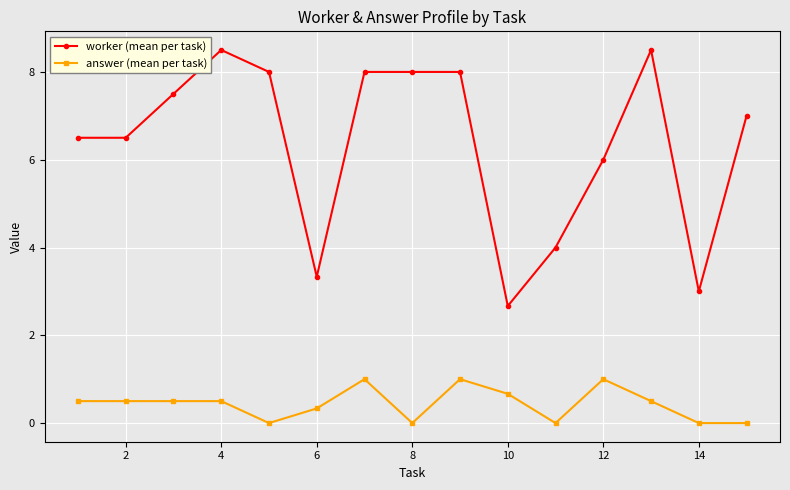

Which series has the largest total across all categories?

worker (mean per task)